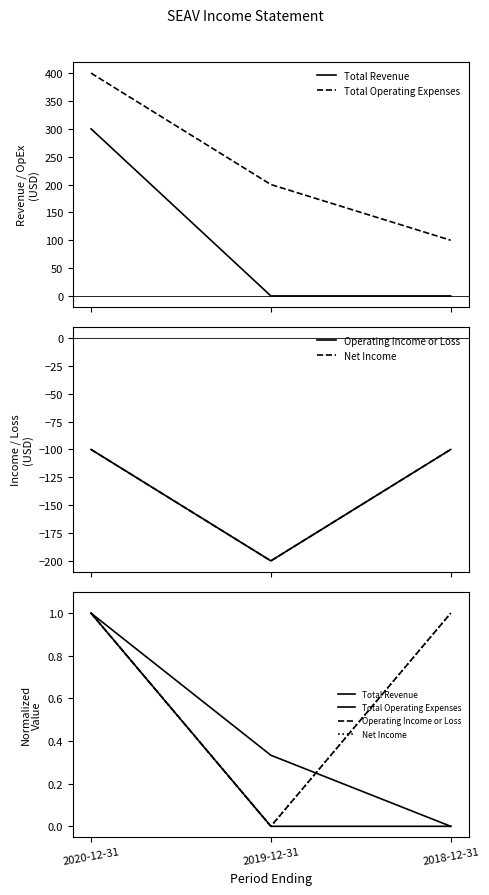

The Total Operating Expenses series shows 0.0 at 2018-12-31. True or false?

True